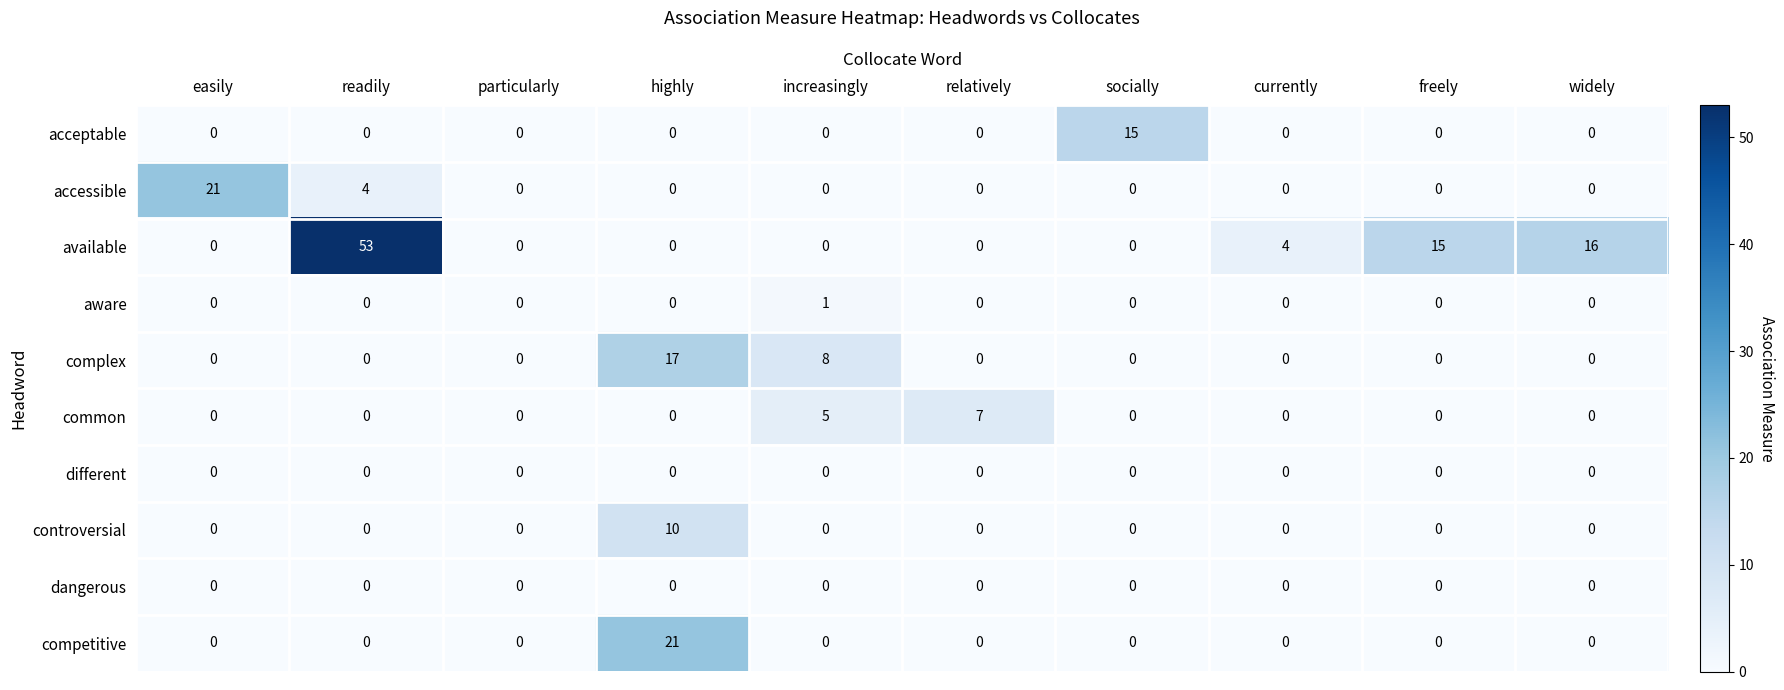

At how many categories does at least one series exceed 5?

8